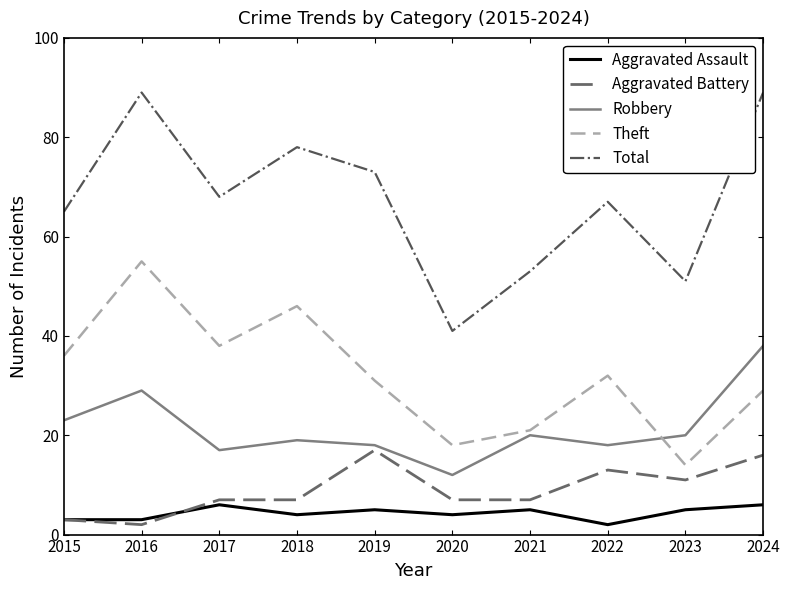

What is the difference between the maximum and second lowest values in the Theft series?

37